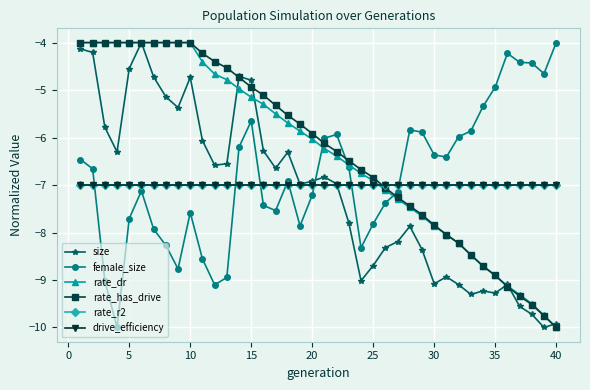

What is the maximum value for rate_r2?

-7.0